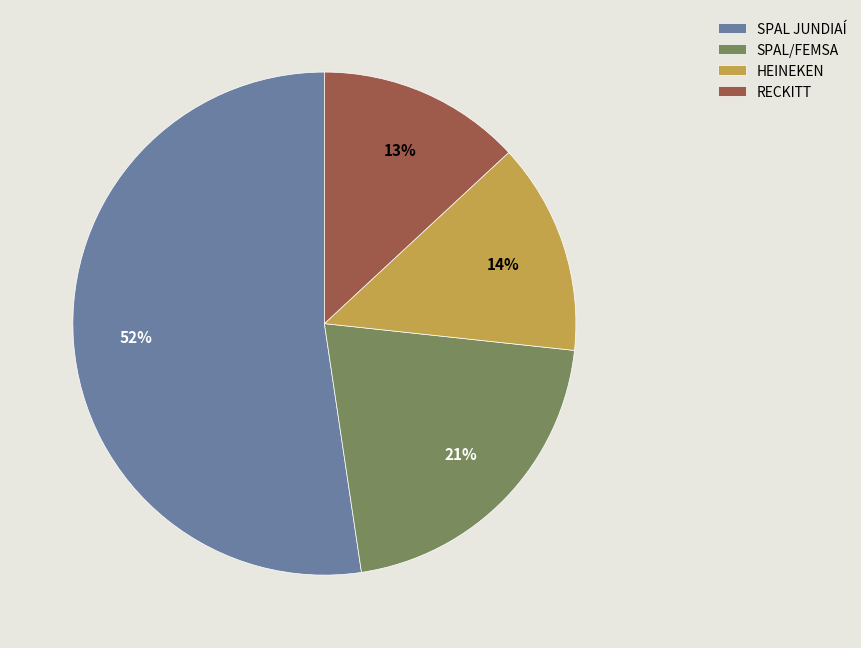

Is there a majority slice in this chart?

Yes